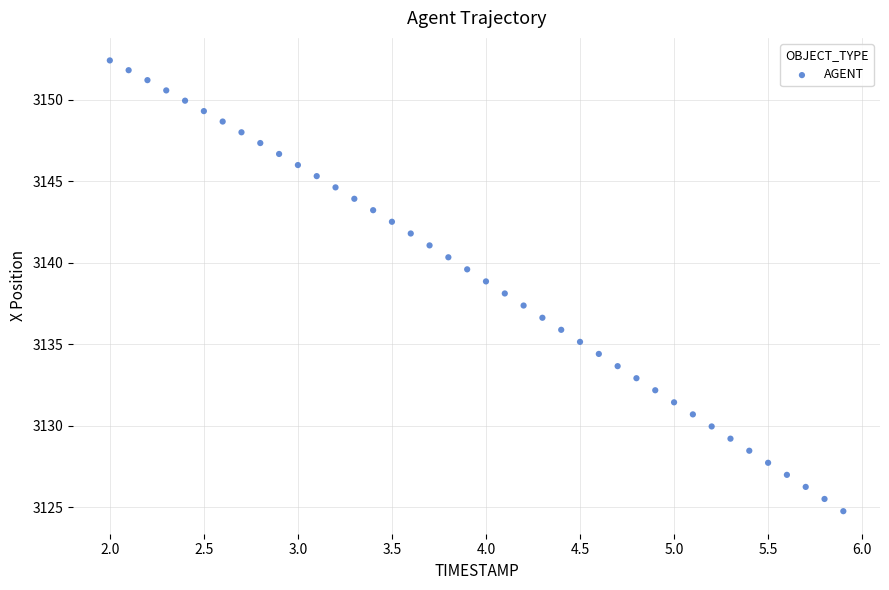

What is the range of X values (max minus min)?

3.9